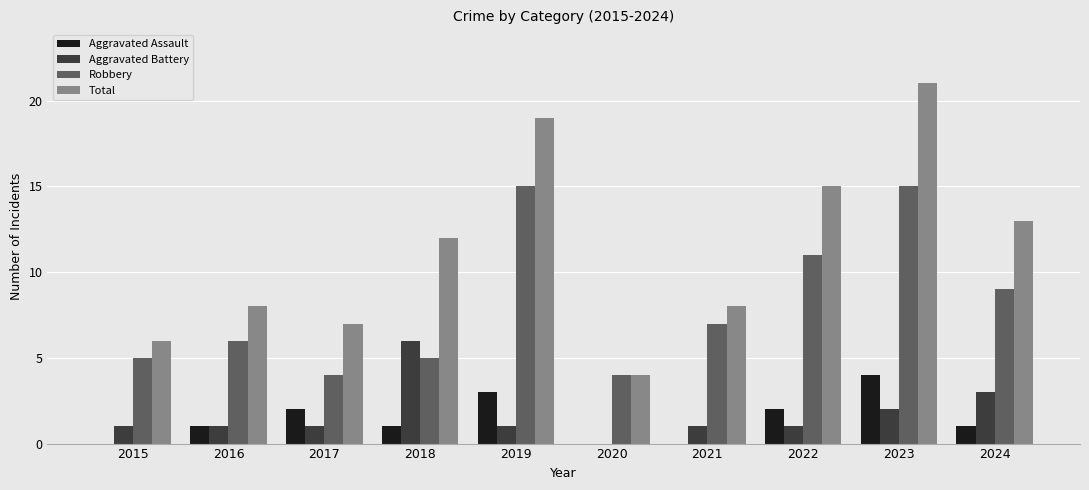

The Aggravated Assault series shows 1 at 2016. True or false?

True